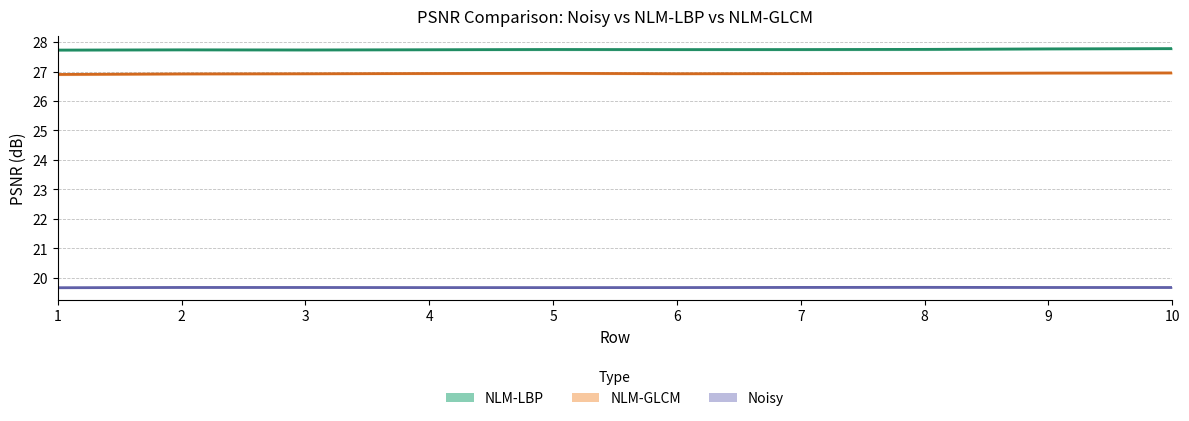

Where is the first local maximum for NLM-GLCM?

2